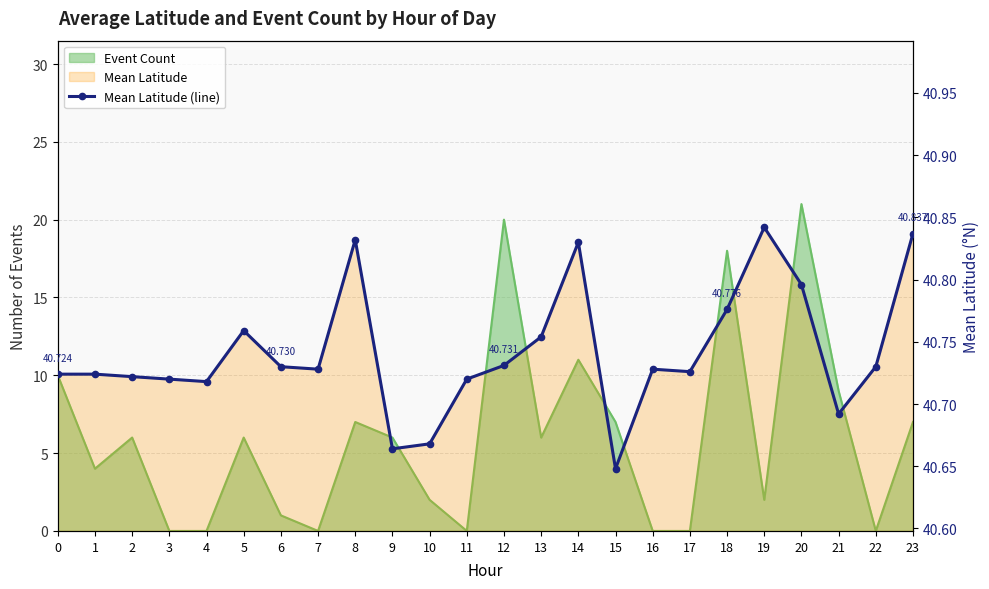

The chart shows a value of 40.7 at 9. True or false?

True